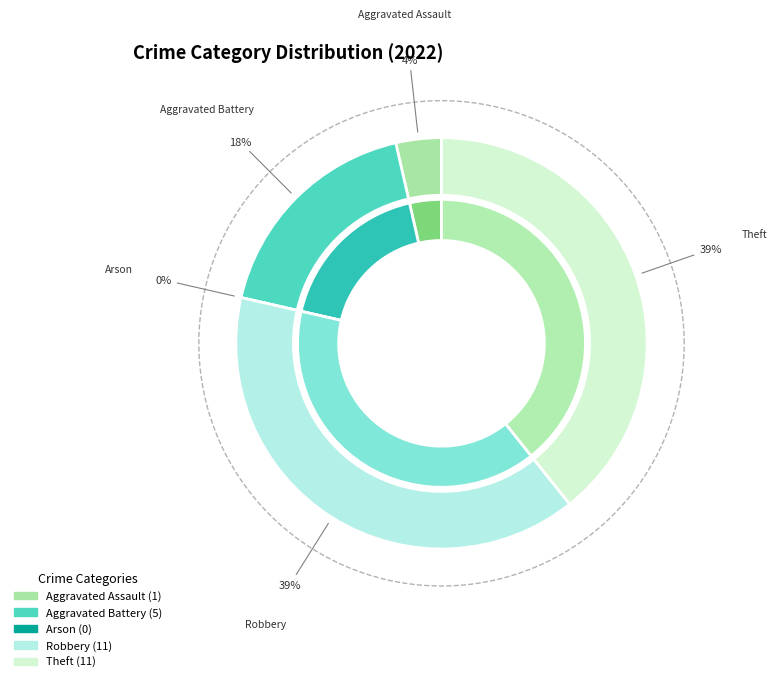

Does Robbery account for over 50% of the chart?

No